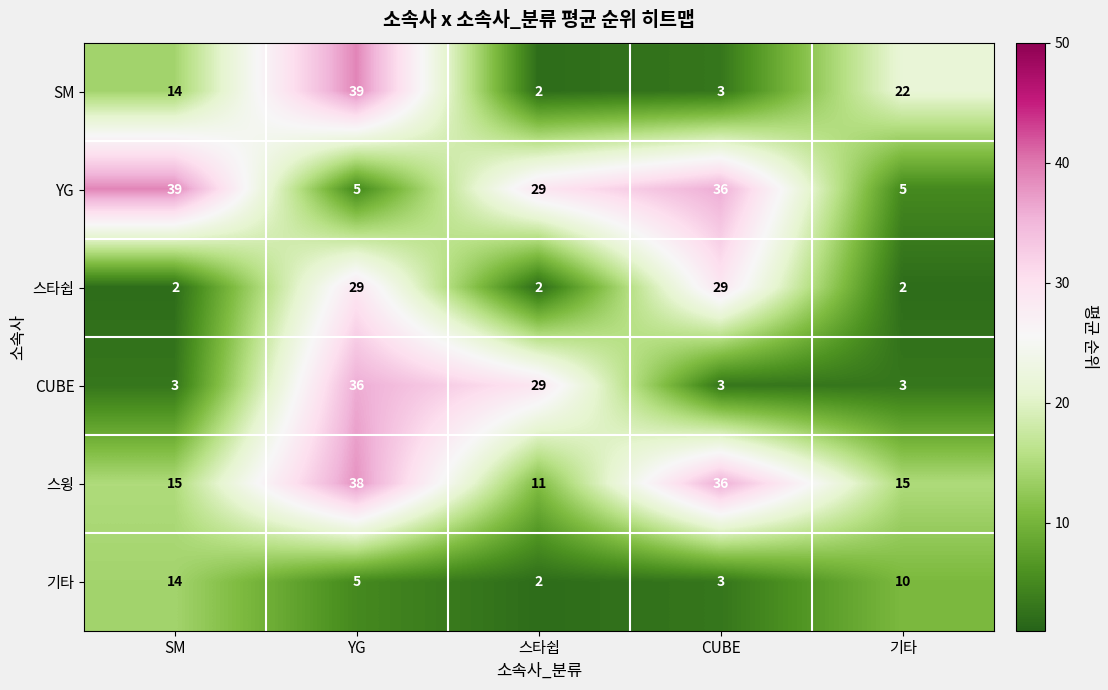

At which label is CUBE closest to 19?

스타쉽